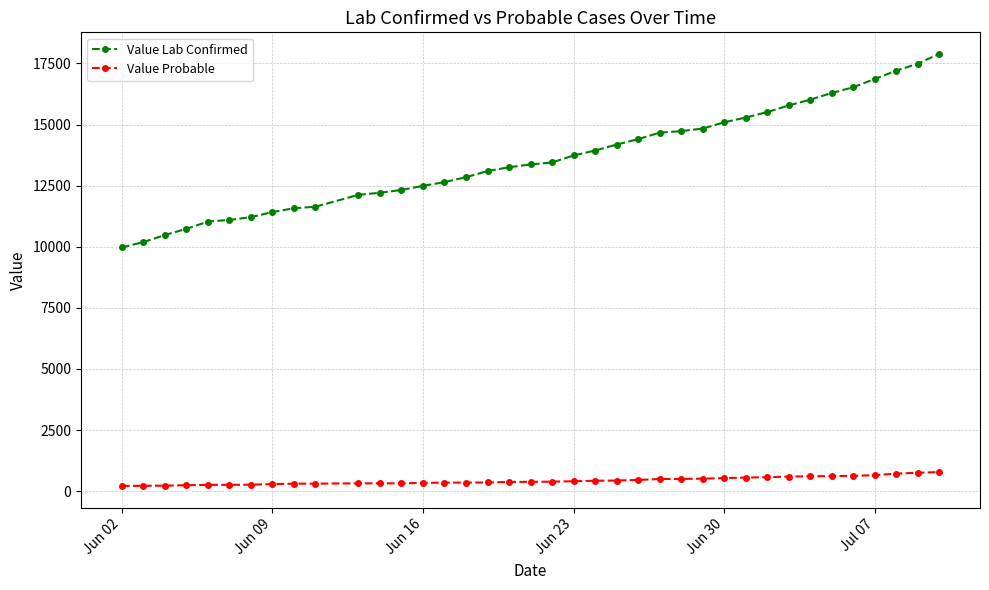

Rank the series by their maximum value, from highest to lowest.

Value Lab Confirmed, Value Probable